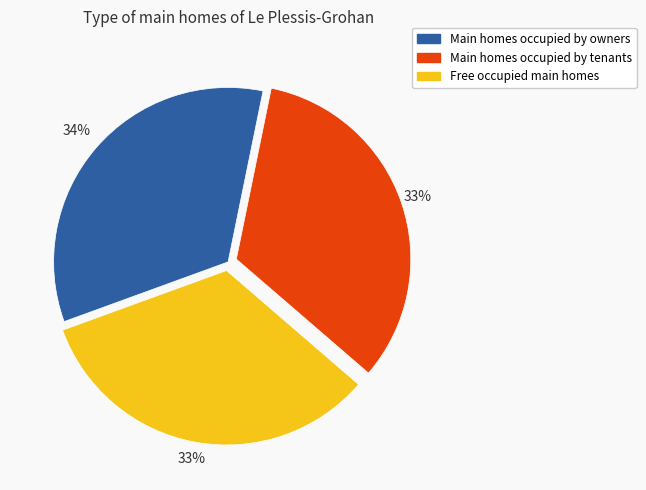

Is the sum of Free occupied main homes and Main homes occupied by tenants greater than half?

Yes